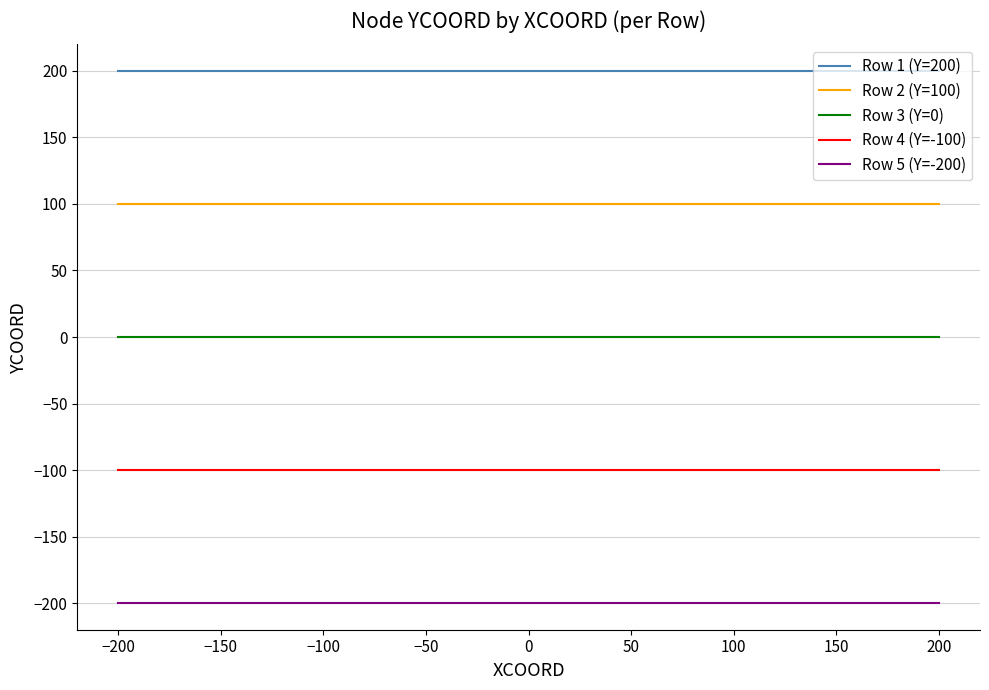

What is the lowest value of the Row 5 (Y=-200) series?

-200